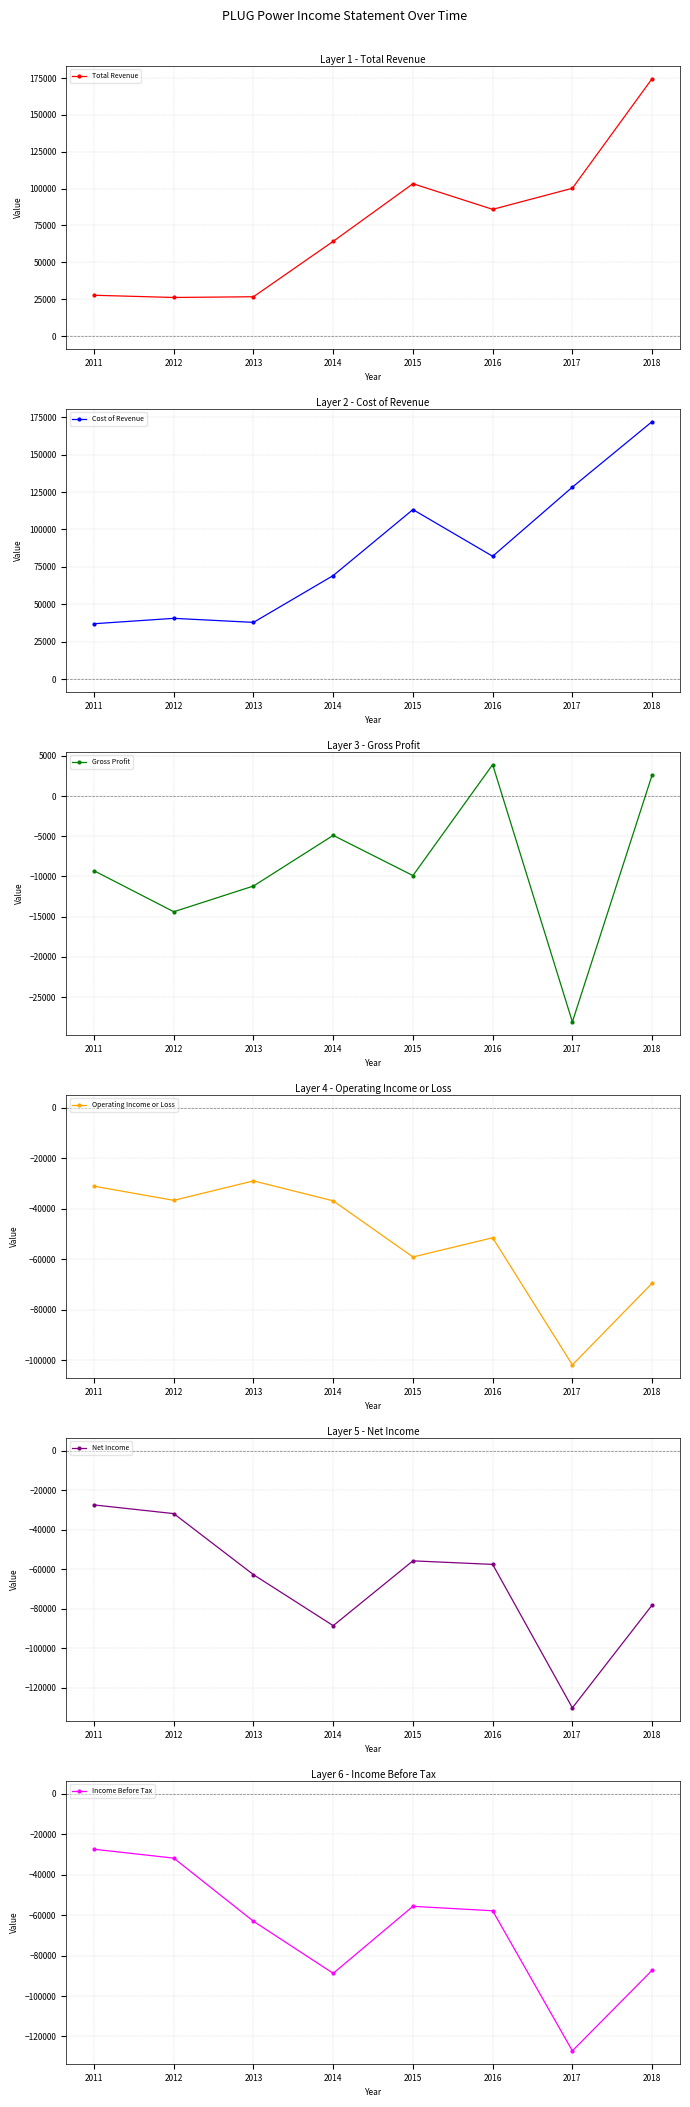

What is the lowest value of the Cost of Revenue series?

36900